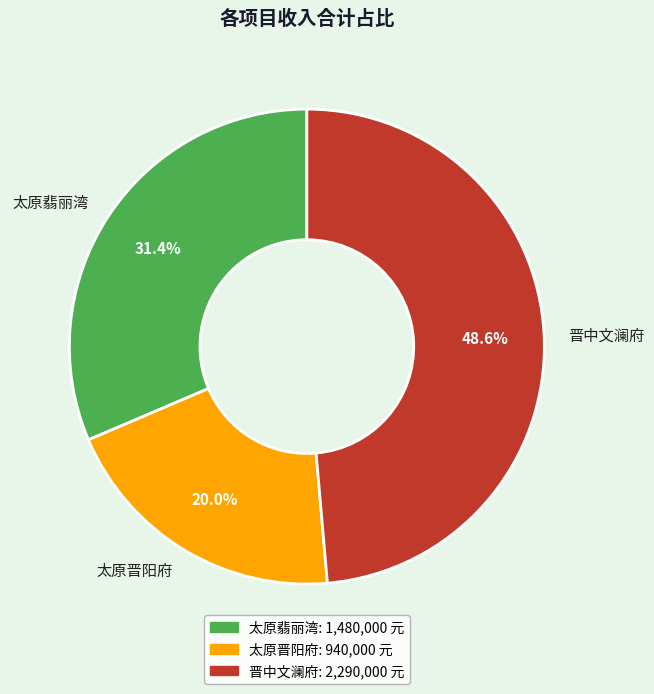

Rank the categories by value from highest to lowest.

晋中文澜府, 太原翡丽湾, 太原晋阳府